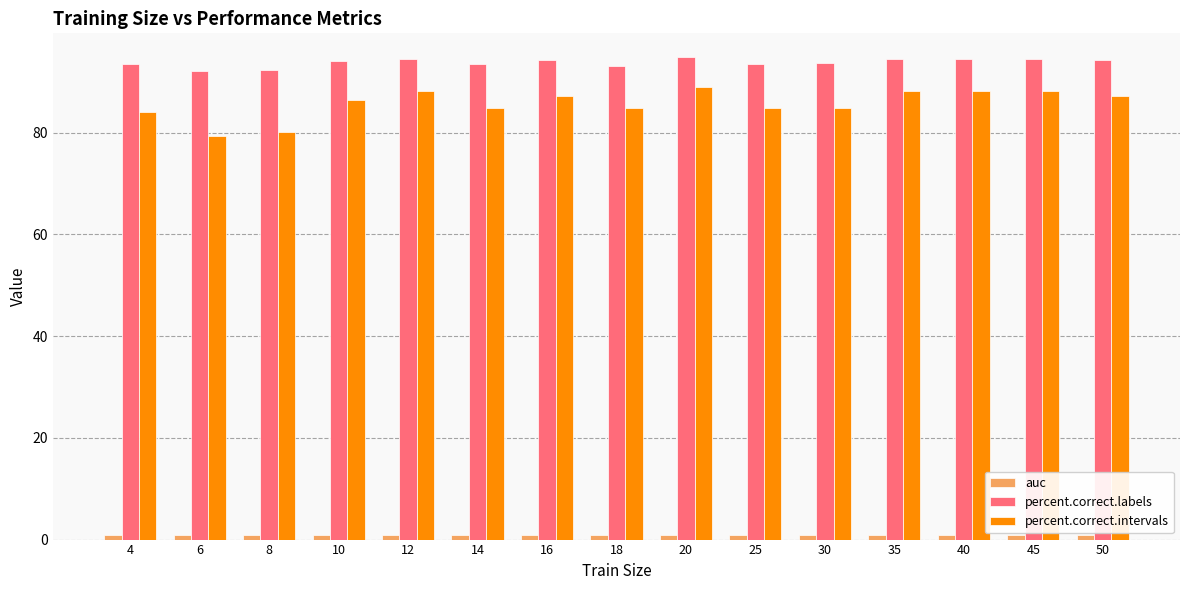

The value of percent.correct.intervals at 4 is 49.2. True or false?

False